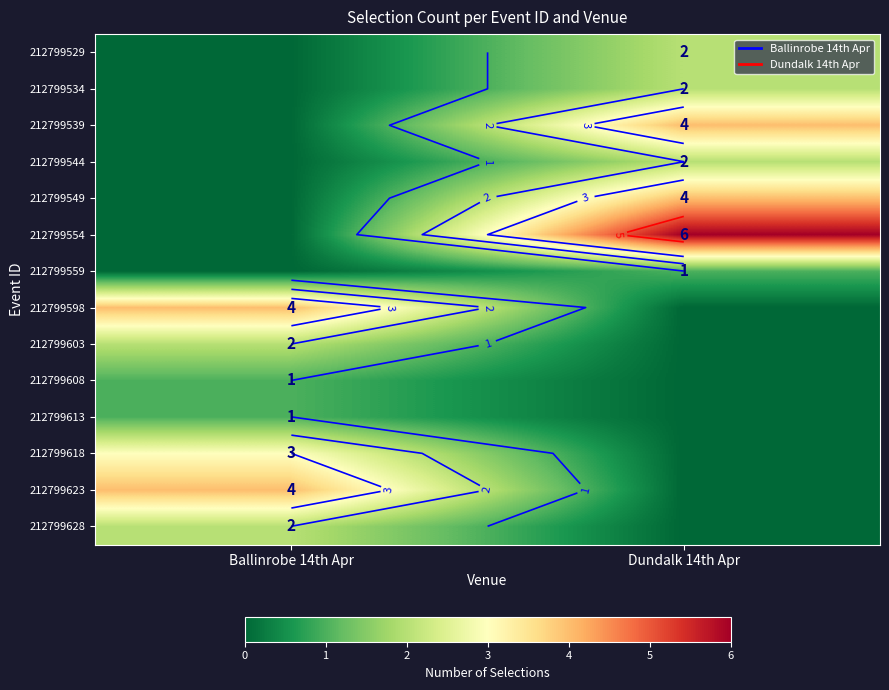

List the labels in order of 212799554 value, largest first.

Dundalk 14th Apr, Ballinrobe 14th Apr